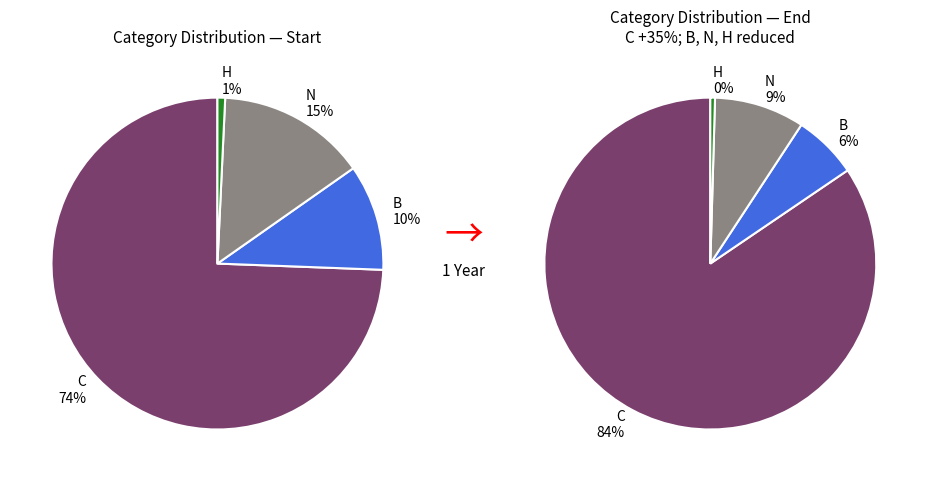

Is the sum of N and C greater than half?

Yes